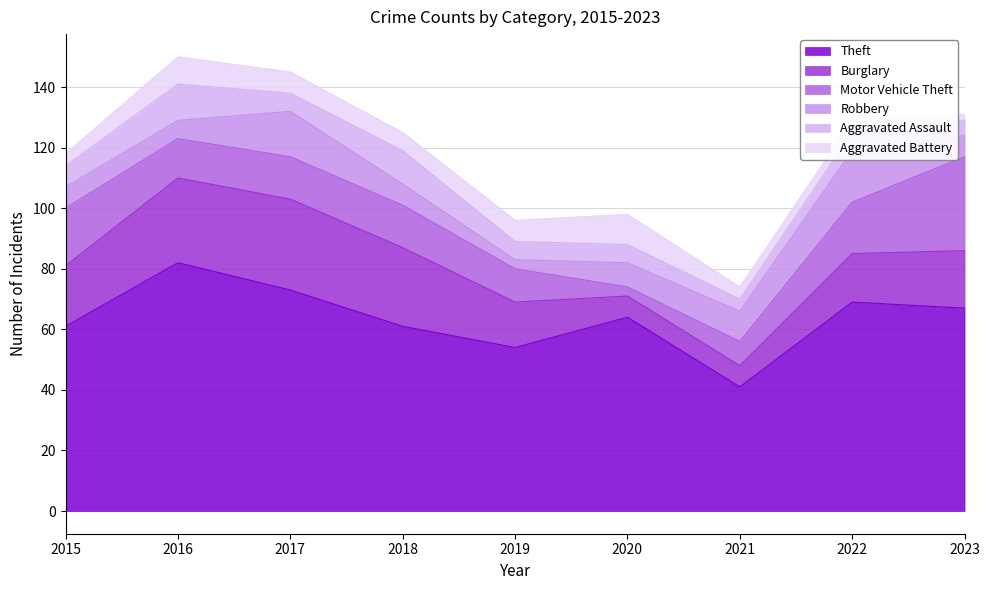

Reading right to left, transcribe all the data shown in this chart.

Theft: 2023=67	2022=69	2021=41	2020=64	2019=54	2018=61	2017=73	2016=82	2015=61
Burglary: 2023=19	2022=16	2021=7	2020=7	2019=15	2018=26	2017=30	2016=28	2015=20
Motor Vehicle Theft: 2023=31	2022=17	2021=8	2020=3	2019=11	2018=14	2017=14	2016=13	2015=19
Robbery: 2023=7	2022=17	2021=10	2020=8	2019=3	2018=7	2017=15	2016=6	2015=7
Aggravated Assault: 2023=5	2022=6	2021=4	2020=6	2019=6	2018=11	2017=6	2016=12	2015=7
Aggravated Battery: 2023=2	2022=4	2021=4	2020=10	2019=7	2018=6	2017=7	2016=9	2015=4